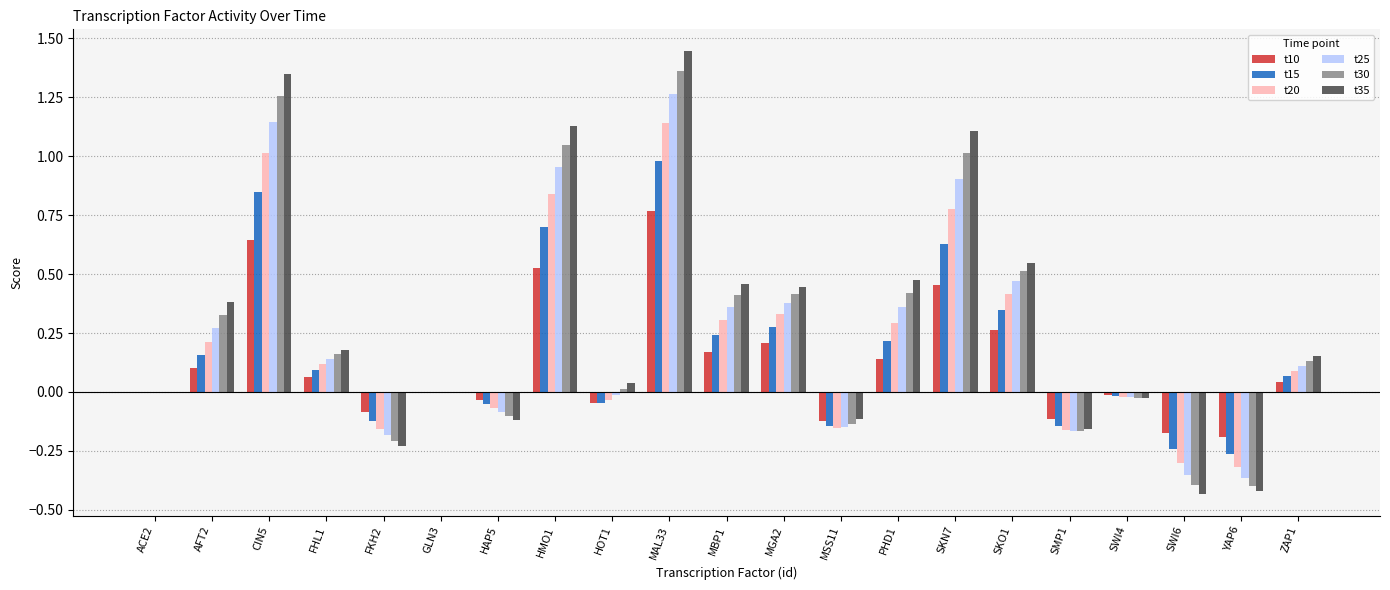

What is the total value across all series at FKH2?

-1.0